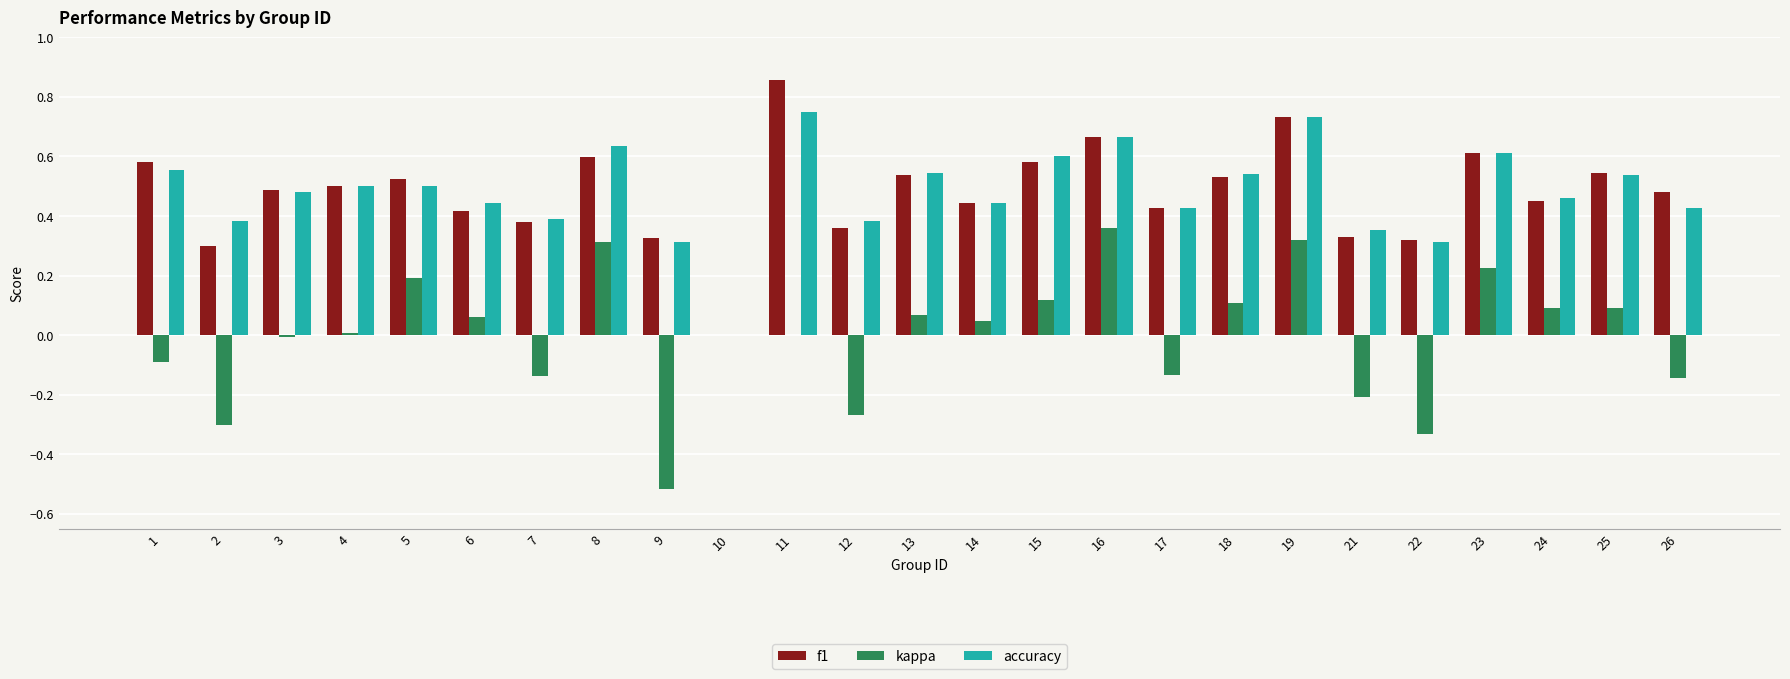

Which series changed the most between 17 and 23?

kappa